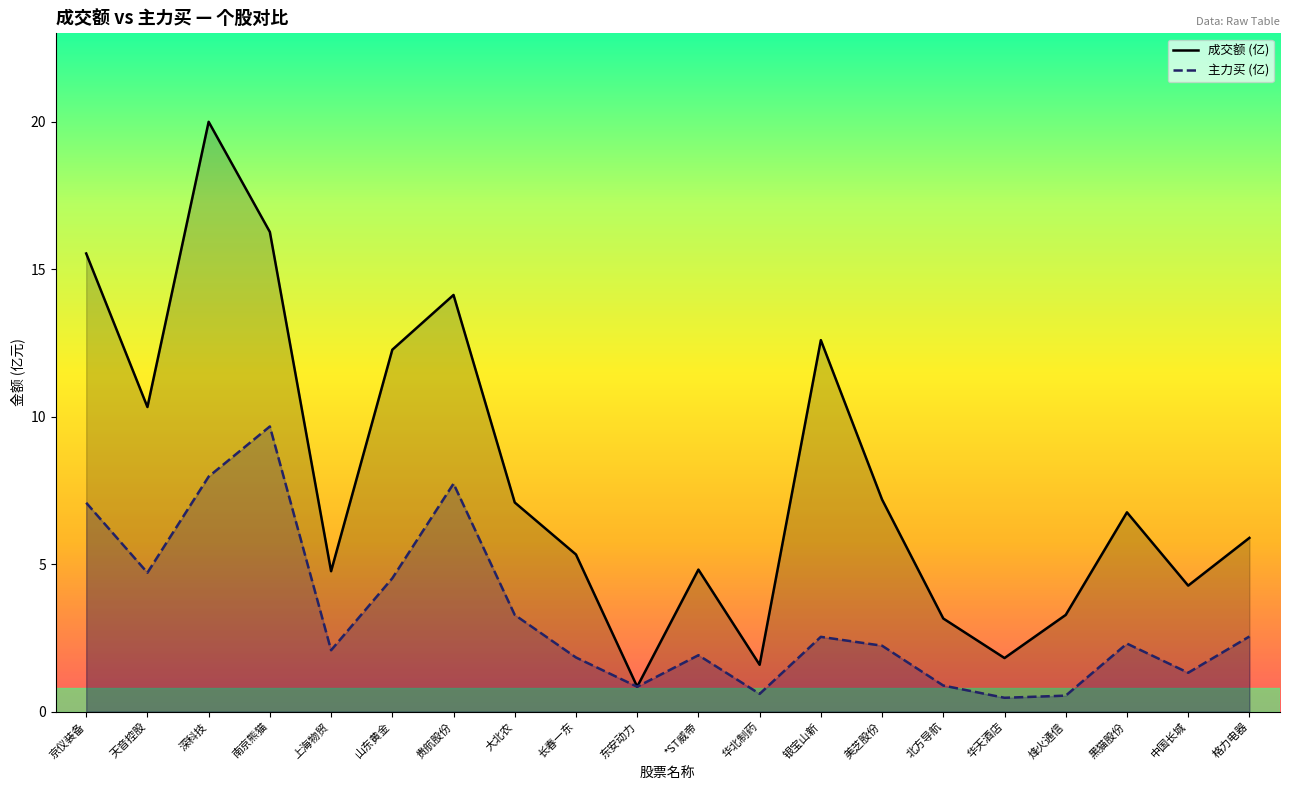

Between 东安动力 and 格力电器, which series saw the biggest shift?

成交额 (亿)